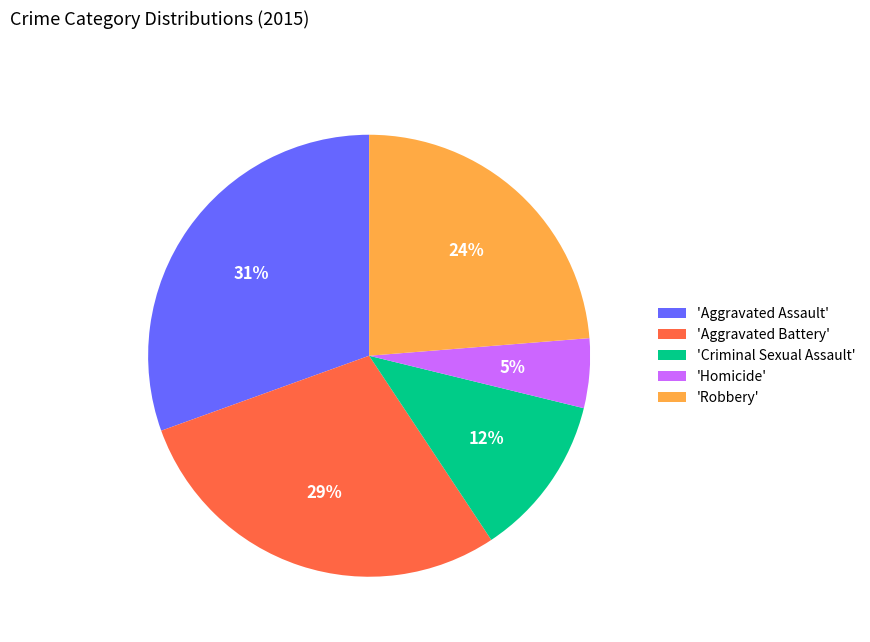

Approximately how many times larger is the value at 'Aggravated Battery' compared to 'Robbery'?

1.2